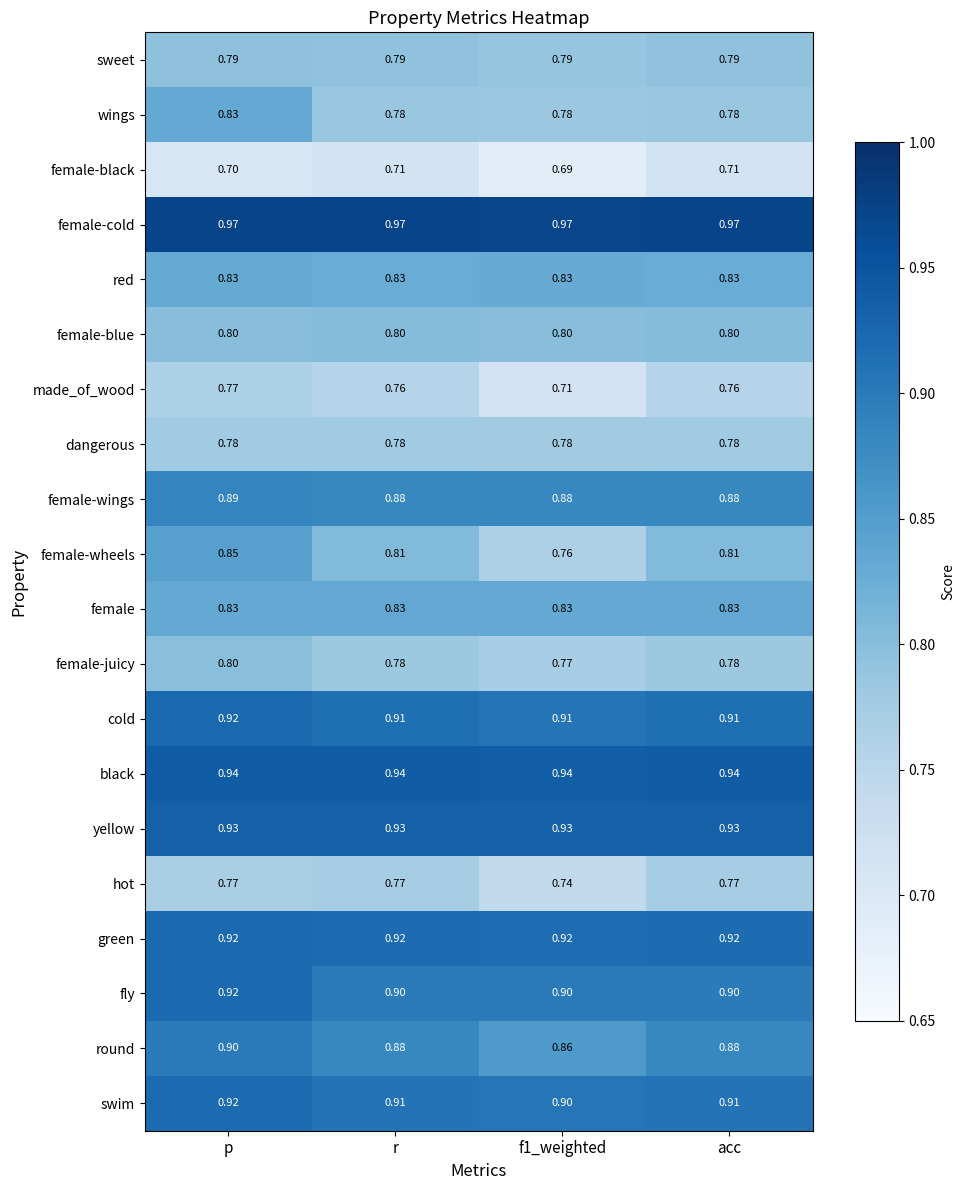

Between p and acc, which series saw the biggest shift?

wings